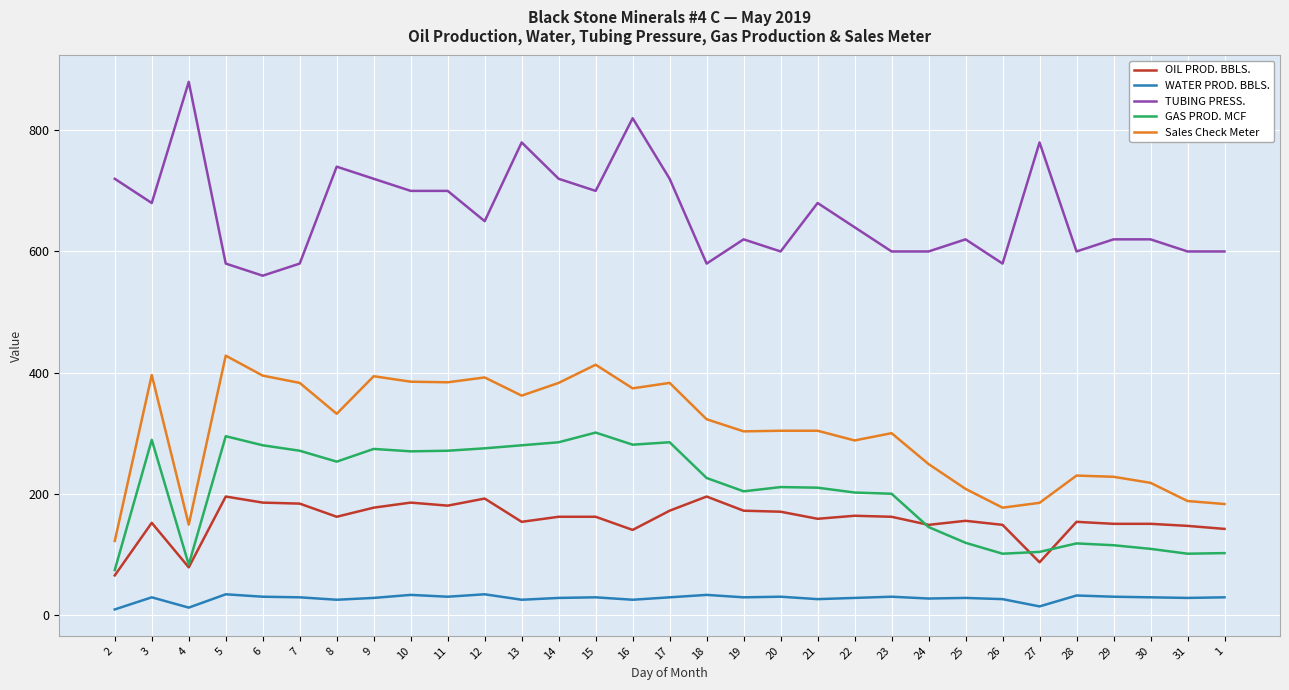

The value of TUBING PRESS. at 24 is 346.0. True or false?

False